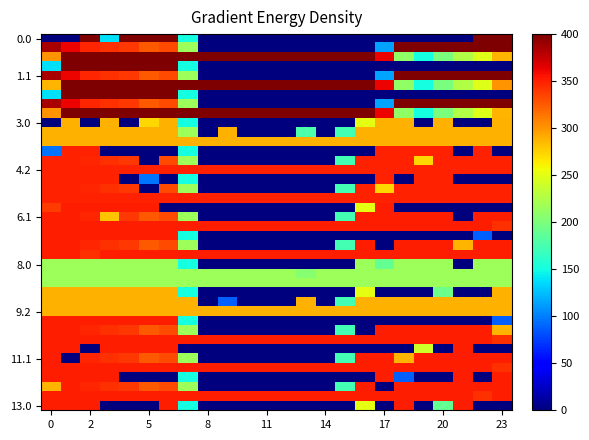

At how many categories does at least one series exceed 55?

24